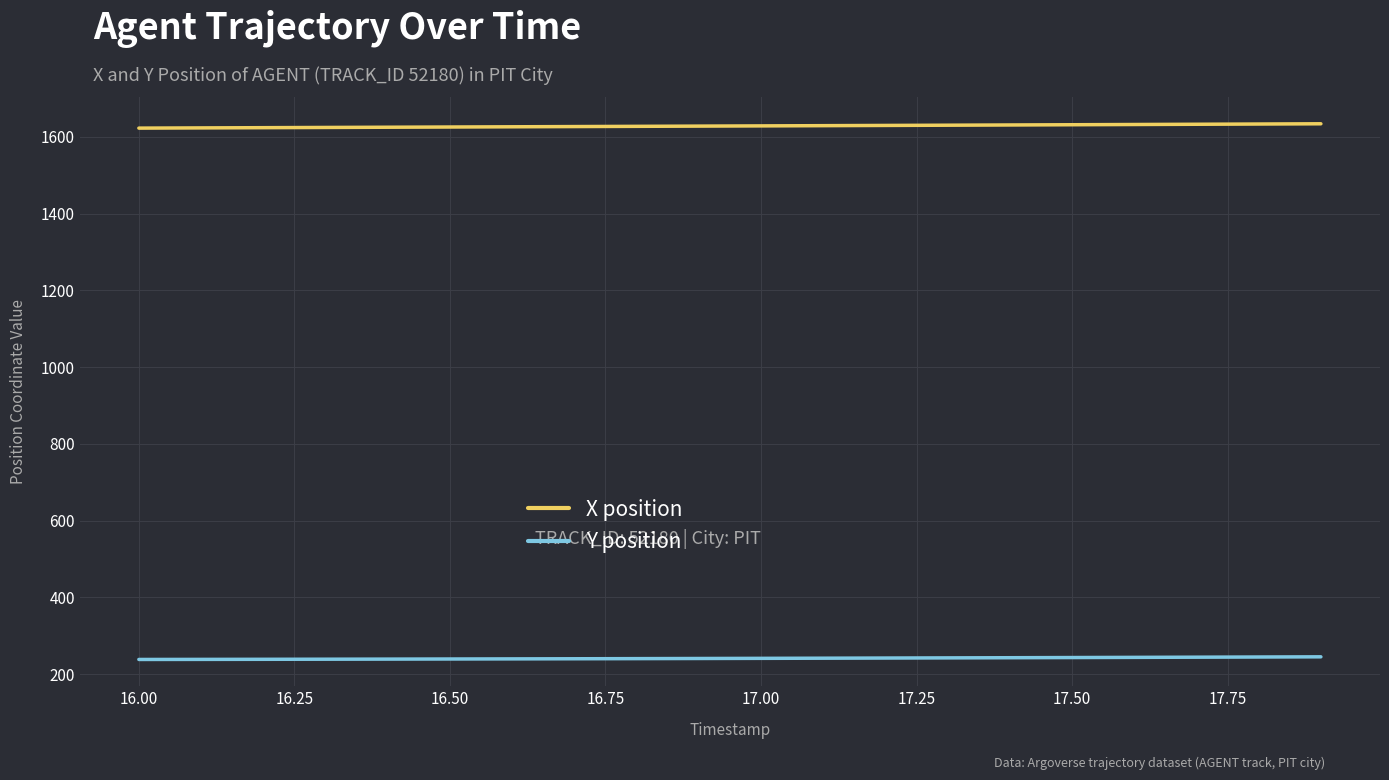

What is the smallest value displayed?

238.4